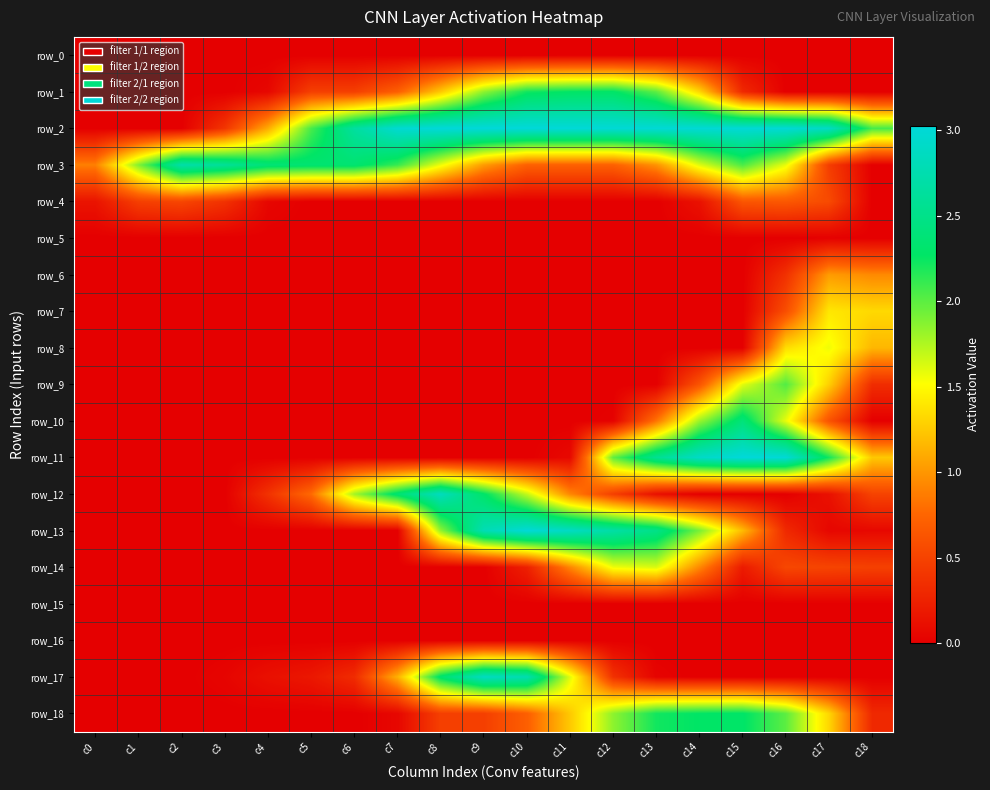

The row_13 series shows 2.0 at c15. True or false?

False